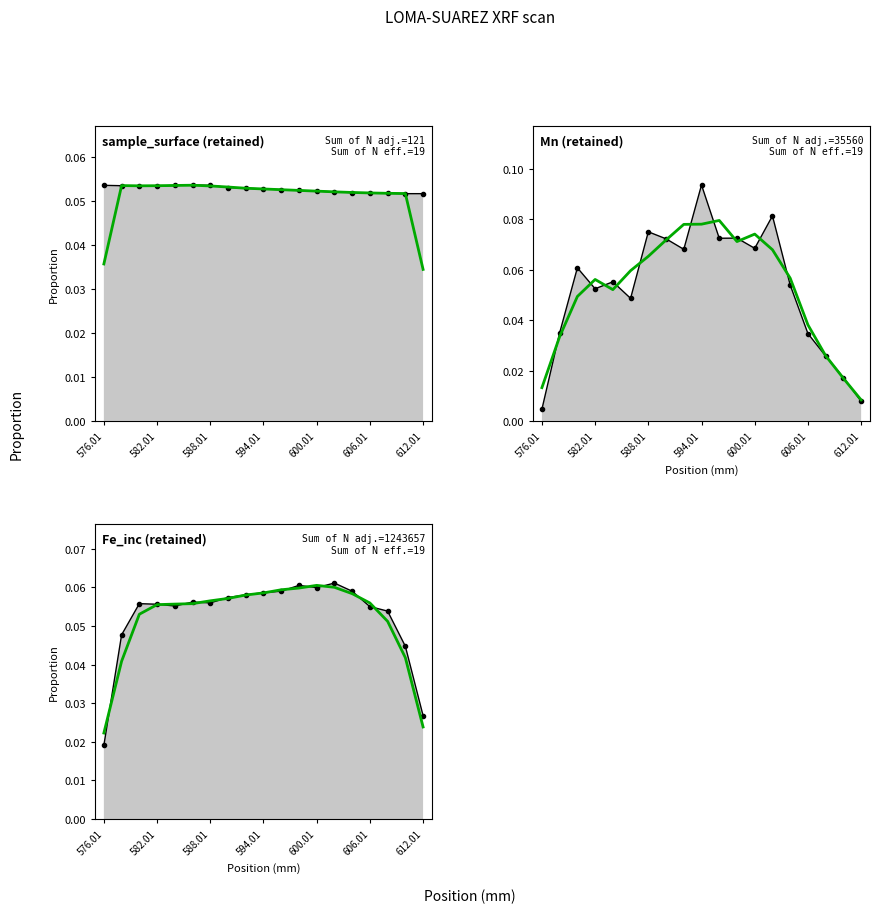

How many intersections are there between sample_surface and Mn?

6